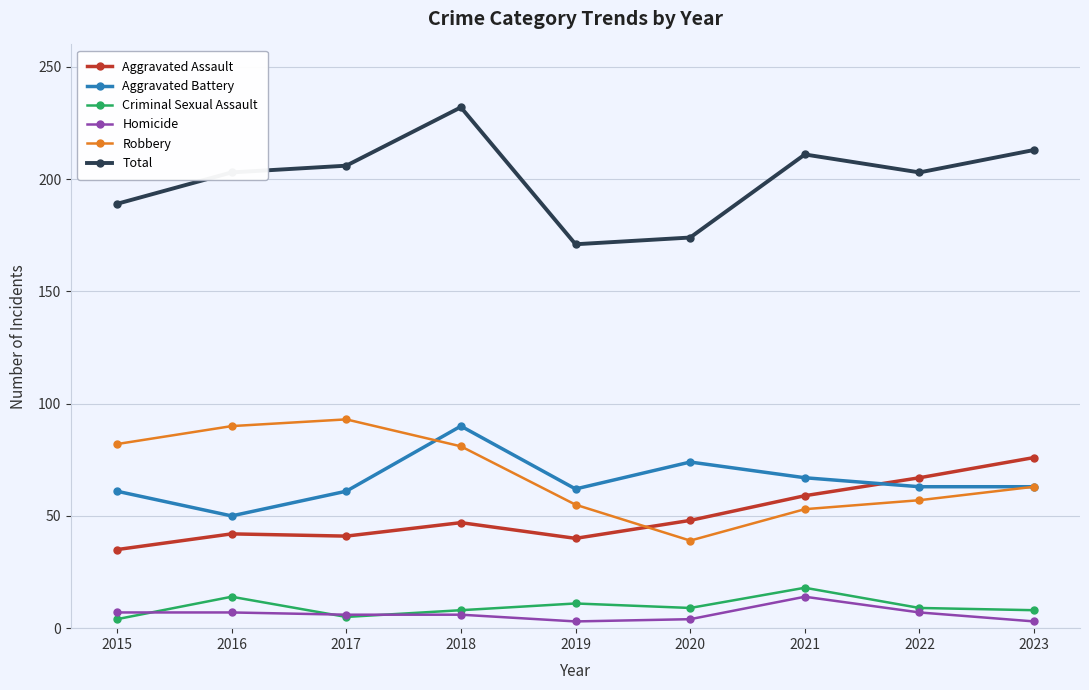

At which category does Robbery reach its first local peak?

2017